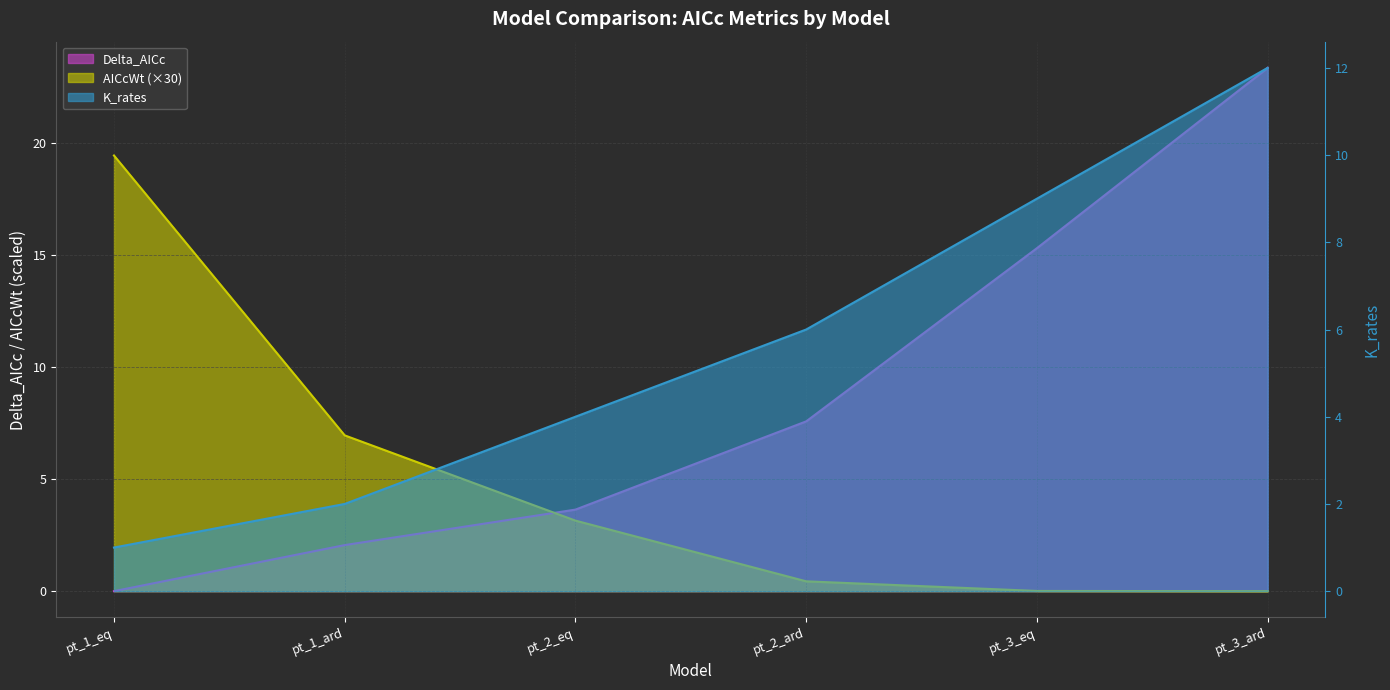

The value of K_rates at pt_2_eq is 1.7. True or false?

False